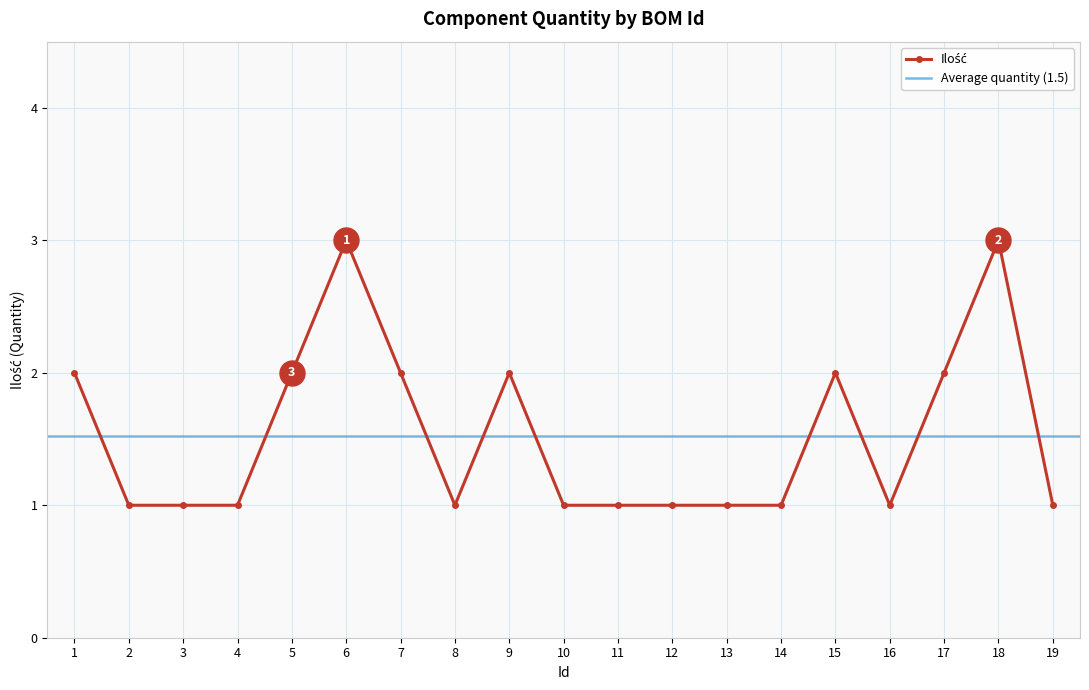

The value at 10 is 0. True or false?

False